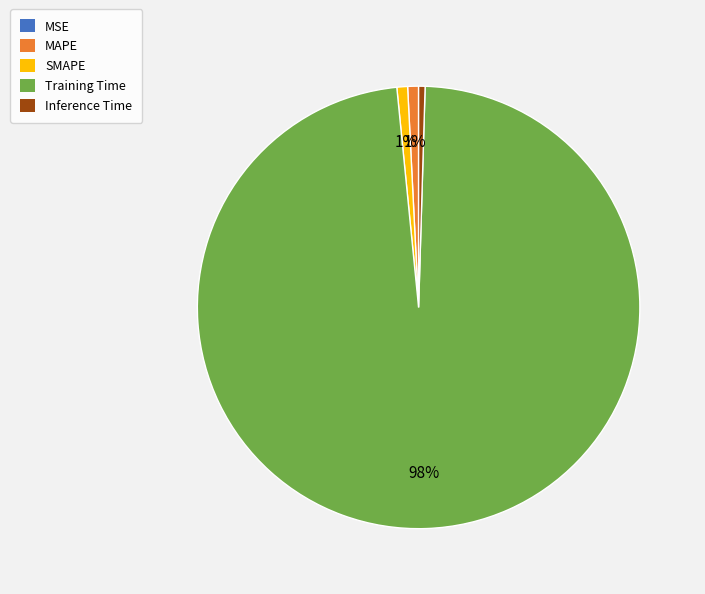

Is there a majority slice in this chart?

Yes